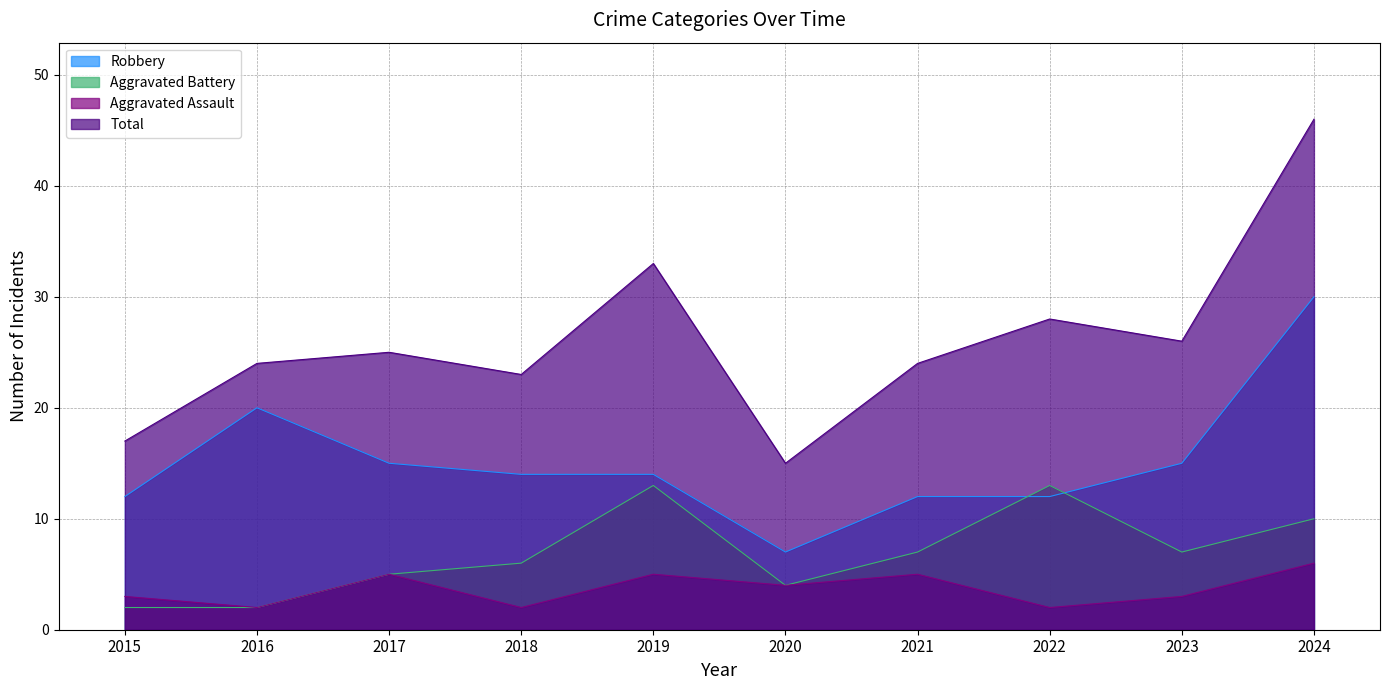

What are all the series names shown in the legend?

Robbery, Aggravated Battery, Aggravated Assault, Total